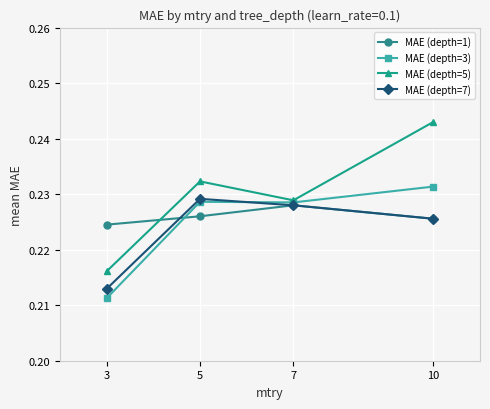

How many MAE (depth=7) values are between 0 and 1?

4